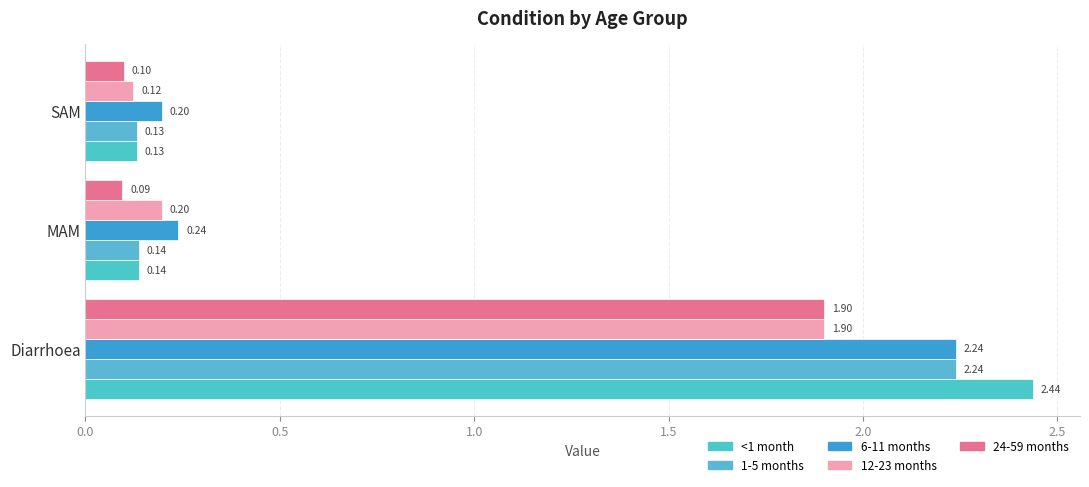

What is the minimum value shown in the chart?

0.1